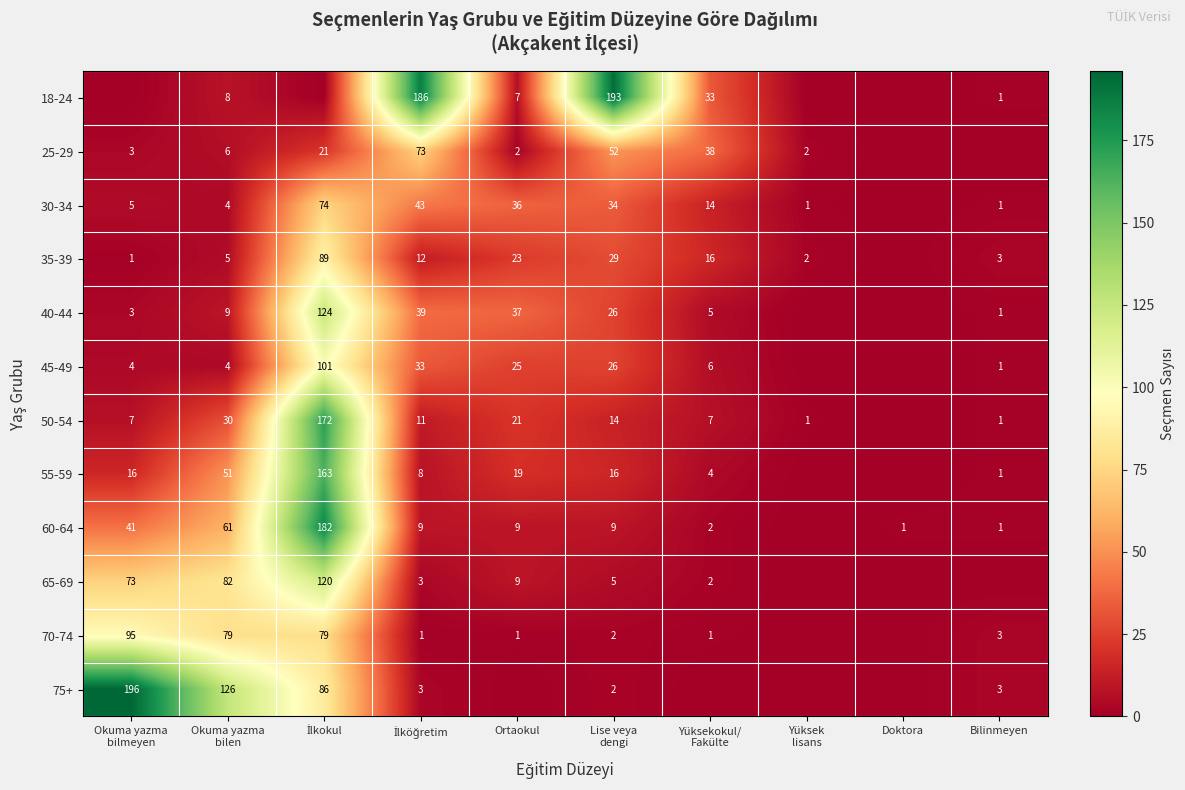

The 50-54 series shows 21 at Ortaokul. True or false?

True